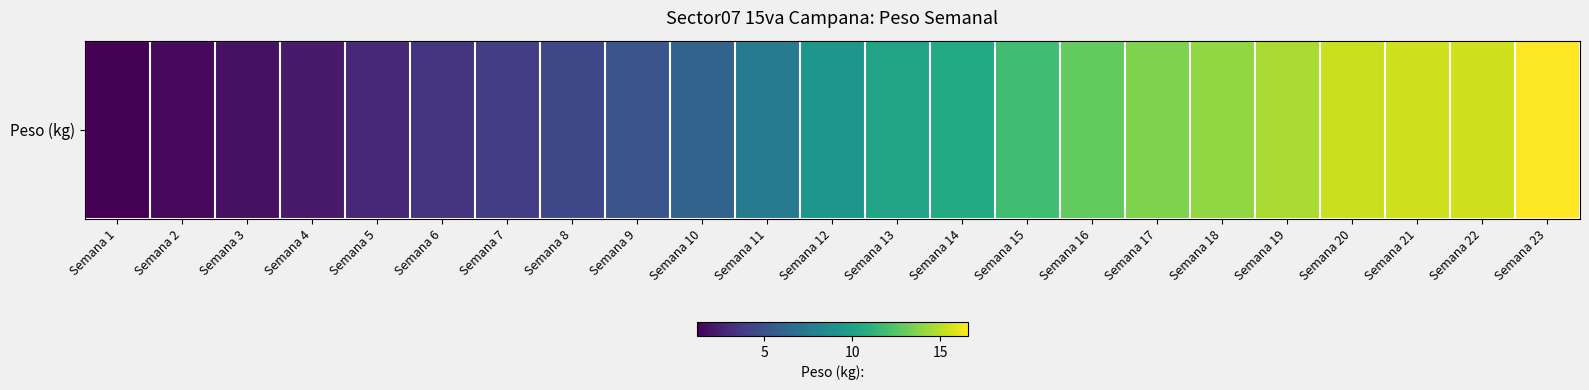

List the labels in order of value, largest first.

Semana 23, Semana 22, Semana 21, Semana 20, Semana 19, Semana 18, Semana 17, Semana 16, Semana 15, Semana 14, Semana 13, Semana 12, Semana 11, Semana 10, Semana 9, Semana 8, Semana 7, Semana 6, Semana 5, Semana 4, Semana 3, Semana 2, Semana 1